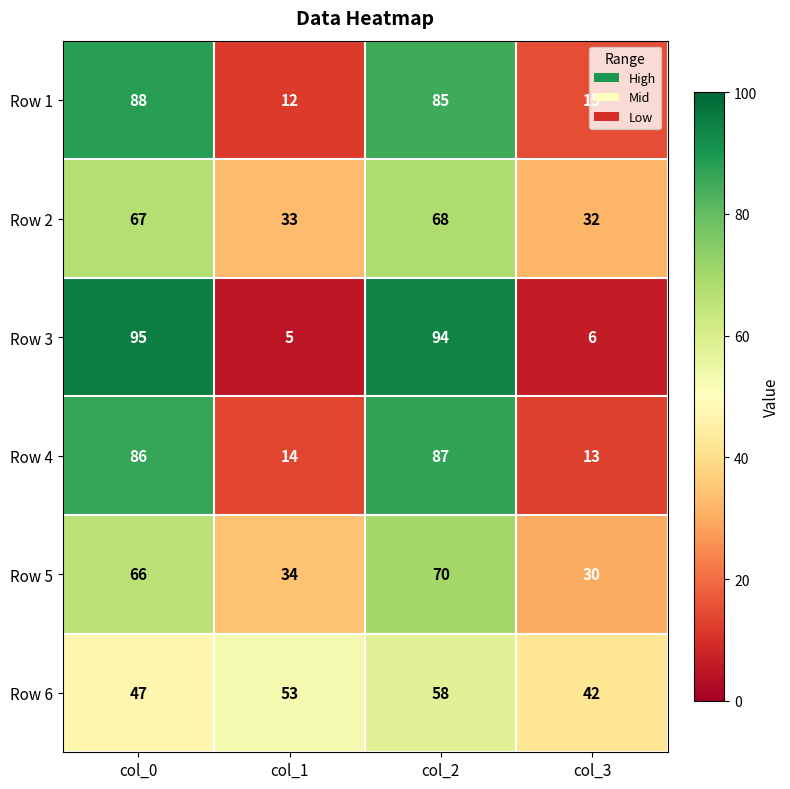

Which series has the largest range (max minus min)?

Row 3